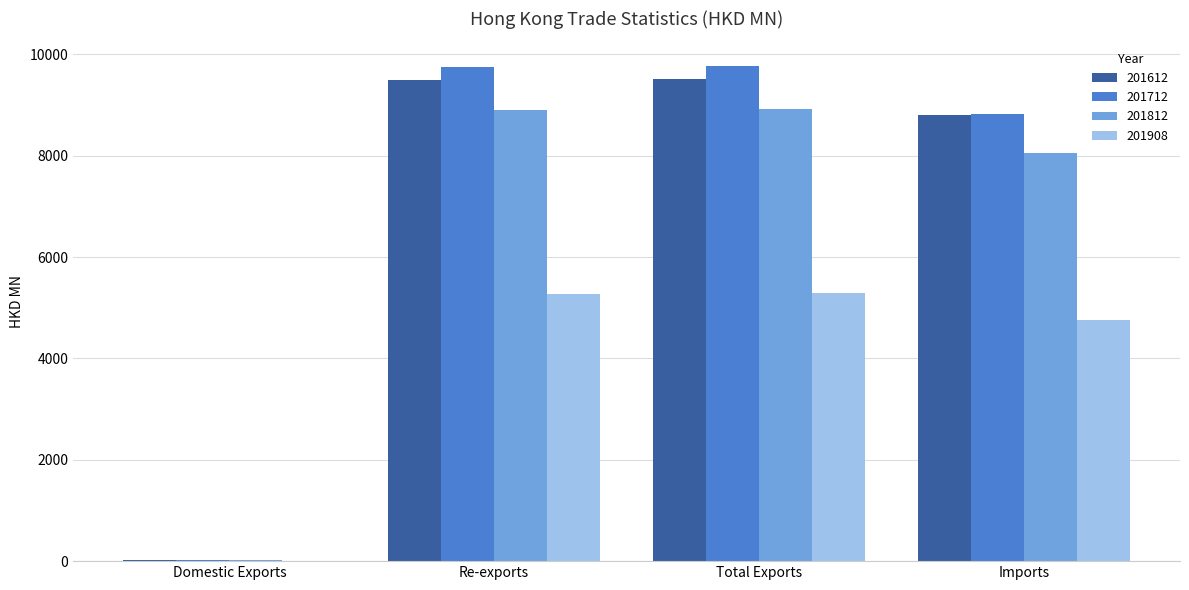

What is the sum of the 201712 values at Re-exports and Total Exports?

19507.6